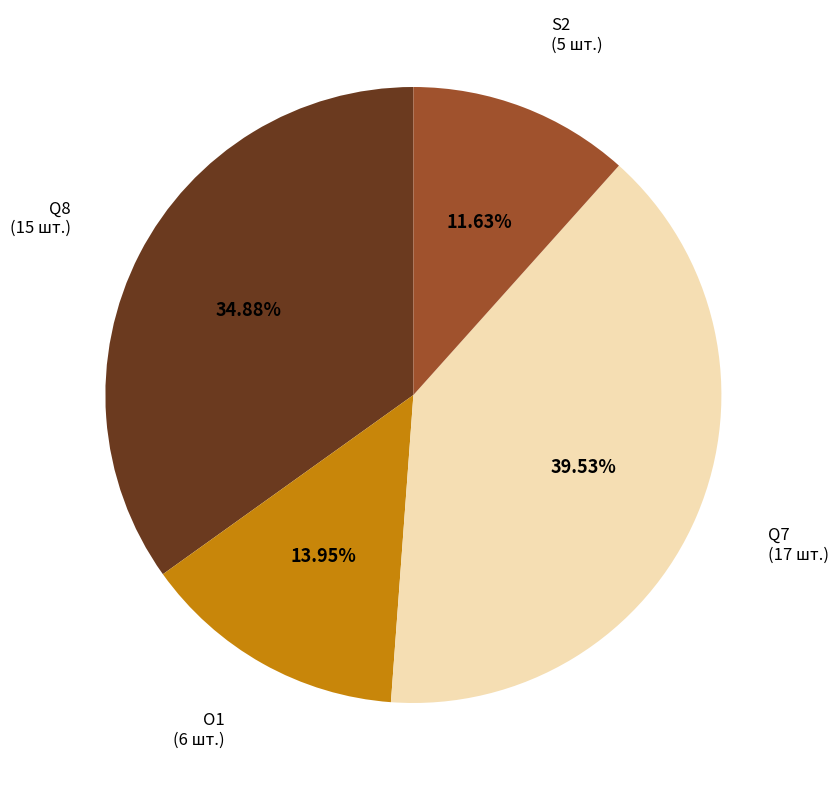

To the nearest percent, what is the difference between the S2 and O1 slice percentages?

2%